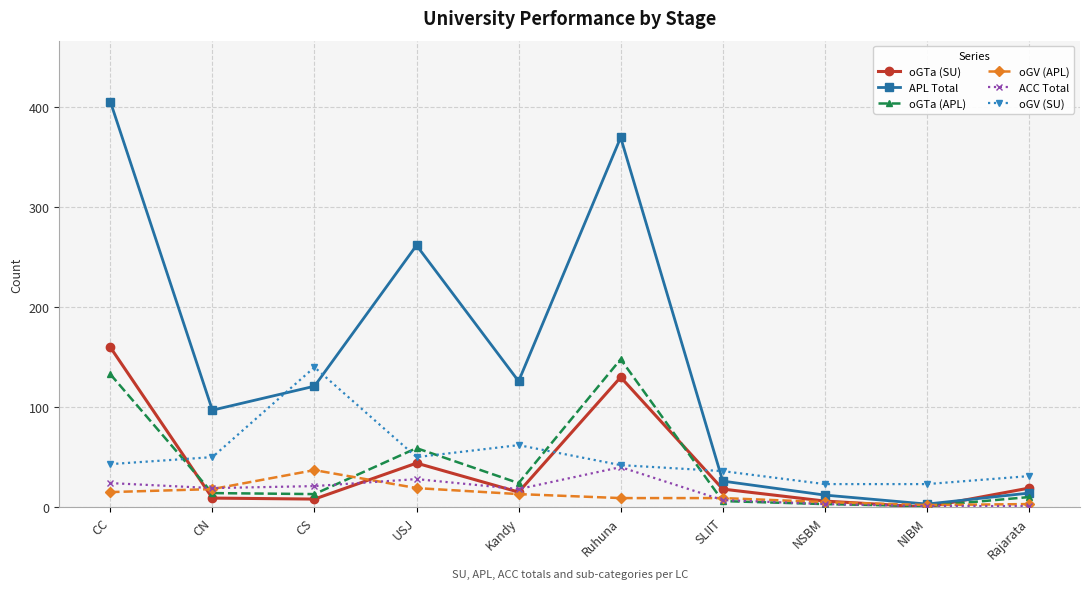

Which series changed the most between CN and USJ?

APL Total